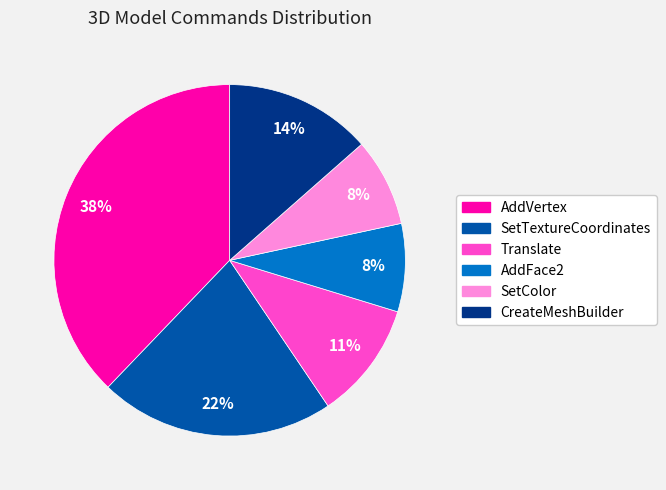

How many slices are in this pie chart?

6